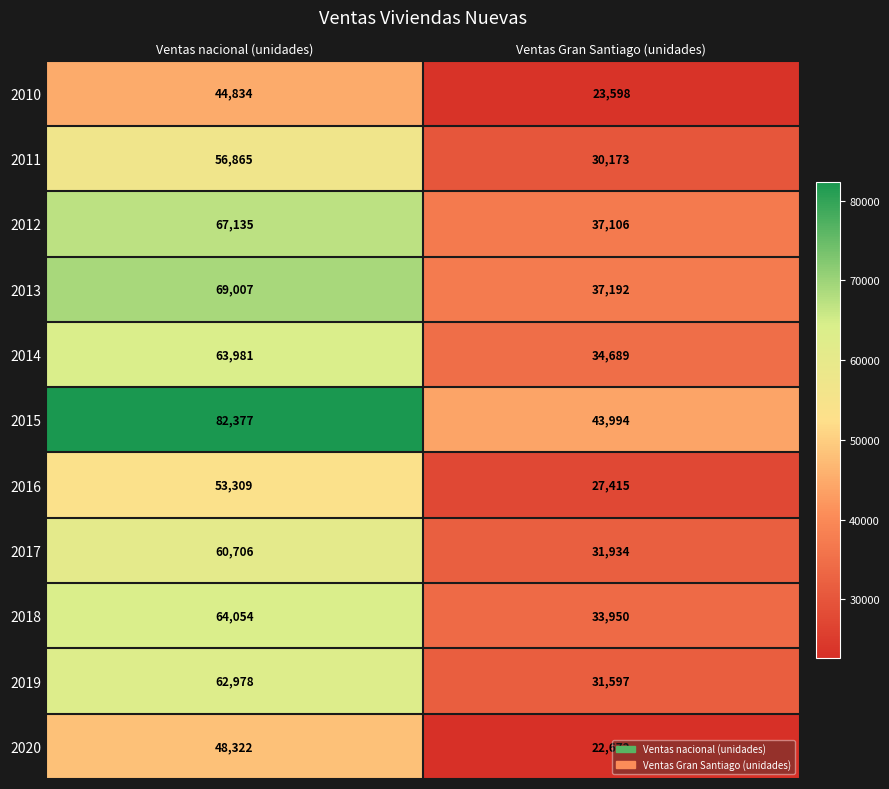

At which label is 2012 closest to 52120?

Ventas Gran Santiago (unidades)